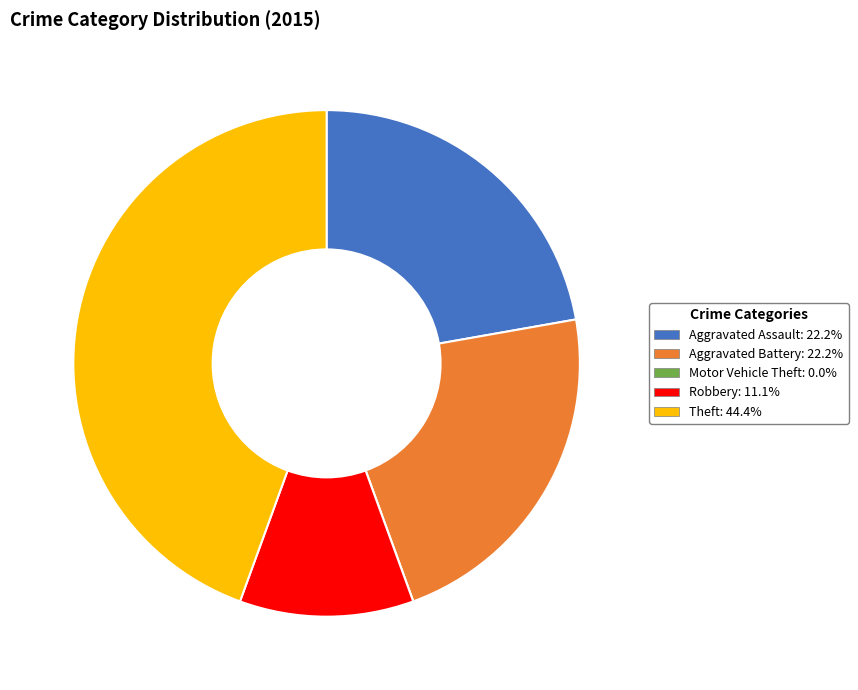

The Aggravated Battery slice represents 22% of the pie. True or false?

True